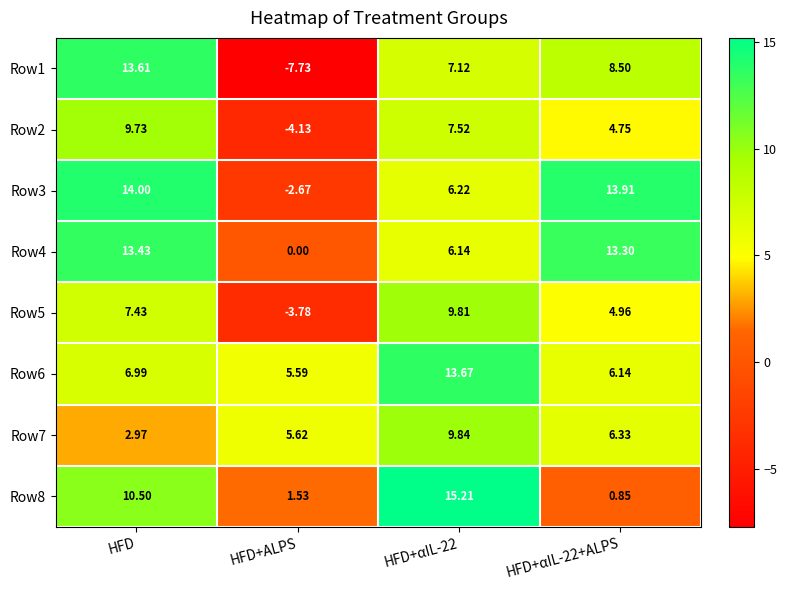

At HFD+ALPS, list the series in order from smallest to largest.

Row1, Row2, Row5, Row3, Row4, Row8, Row6, Row7